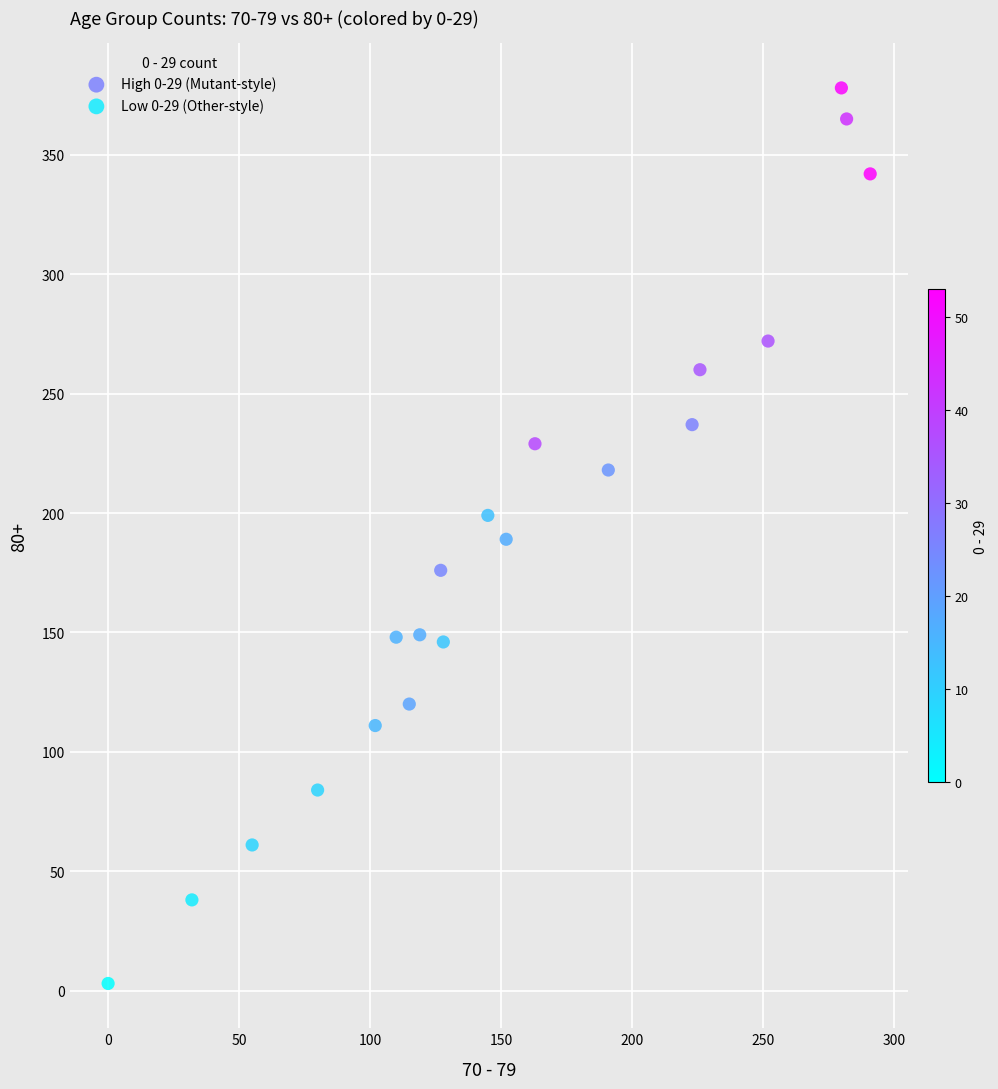

Which series reaches the minimum Y coordinate?

Low 0-29 (Other-style)